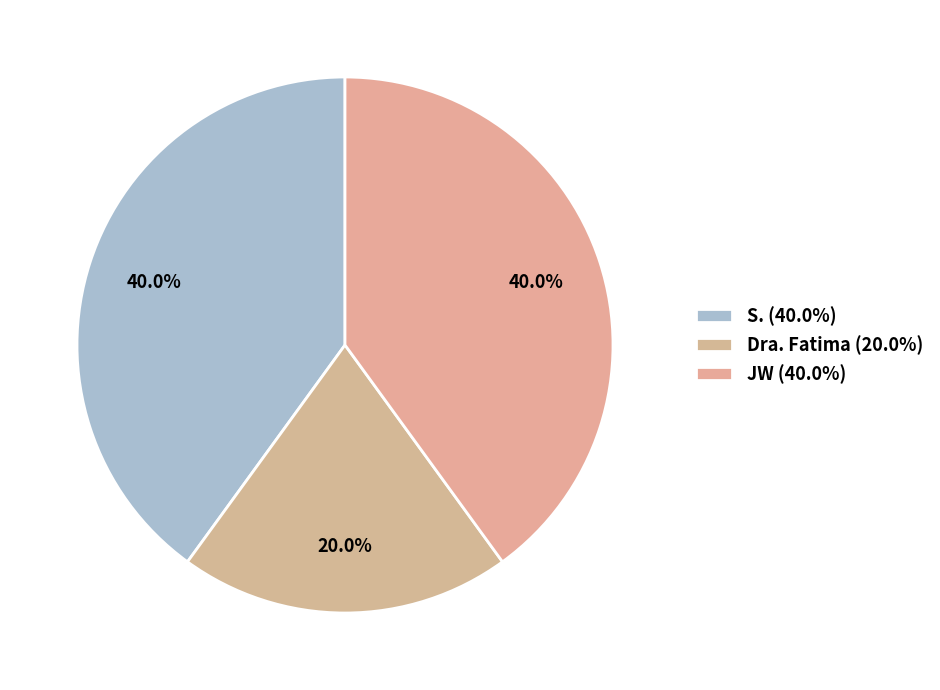

To the nearest percent, what is the combined percentage of Dra. Fatima and JW?

60%